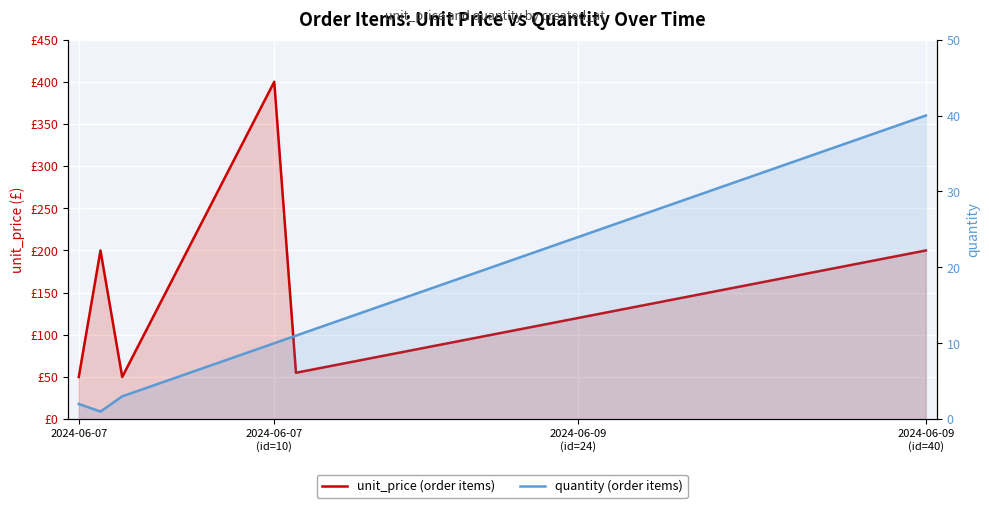

Reading left to right, transcribe all the data shown in this chart.

unit_price (order items): 50	200	50	100	150	200	250	300	350	400	55	60	65	70	75	80	85	90	95	100	105	110	115	120	125	130	135	140	145	150	155	160	165	170	175	180	185	190	195	200
quantity (order items): 2	1	3	4	5	6	7	8	9	10	11	12	13	14	15	16	17	18	19	20	21	22	23	24	25	26	27	28	29	30	31	32	33	34	35	36	37	38	39	40